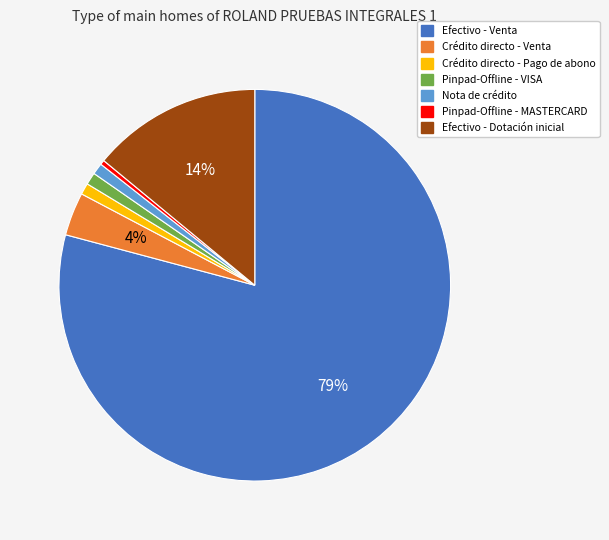

Is it true that Crédito directo - Pago de abono is 1% of the pie?

True